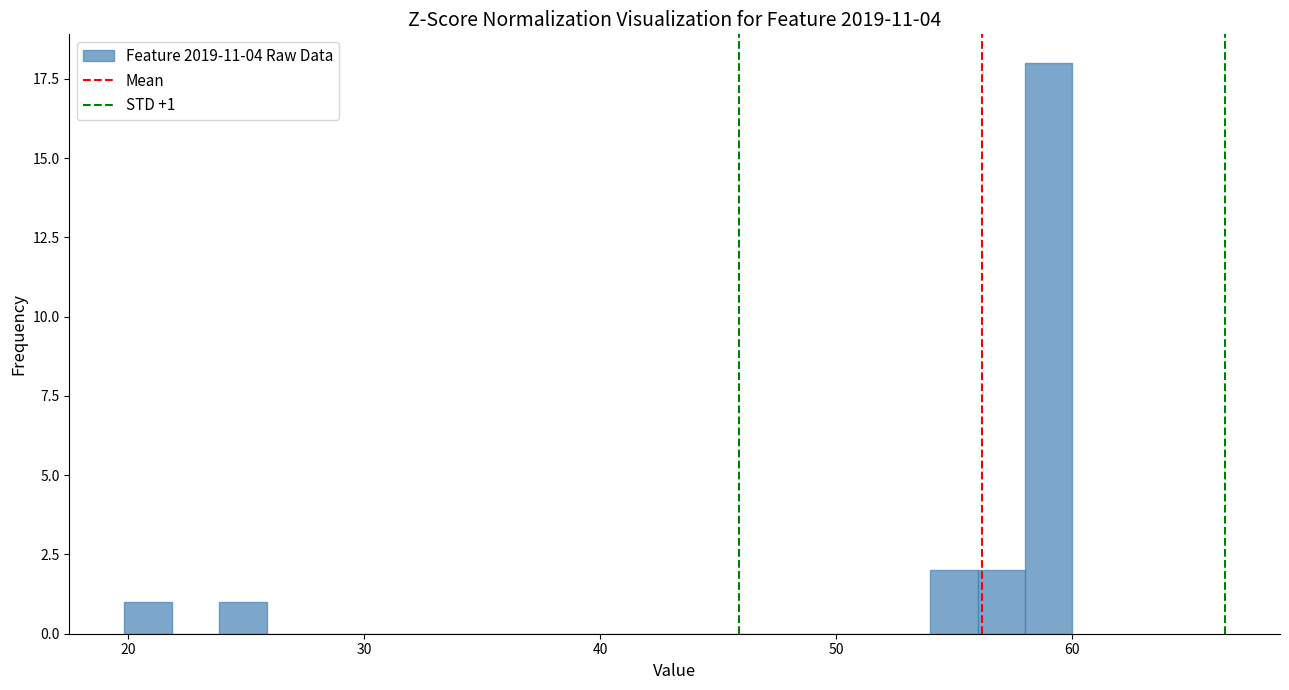

Around what value on the x-axis is the tallest bar? Give the approximate position of its centre, as read against the axis.

59